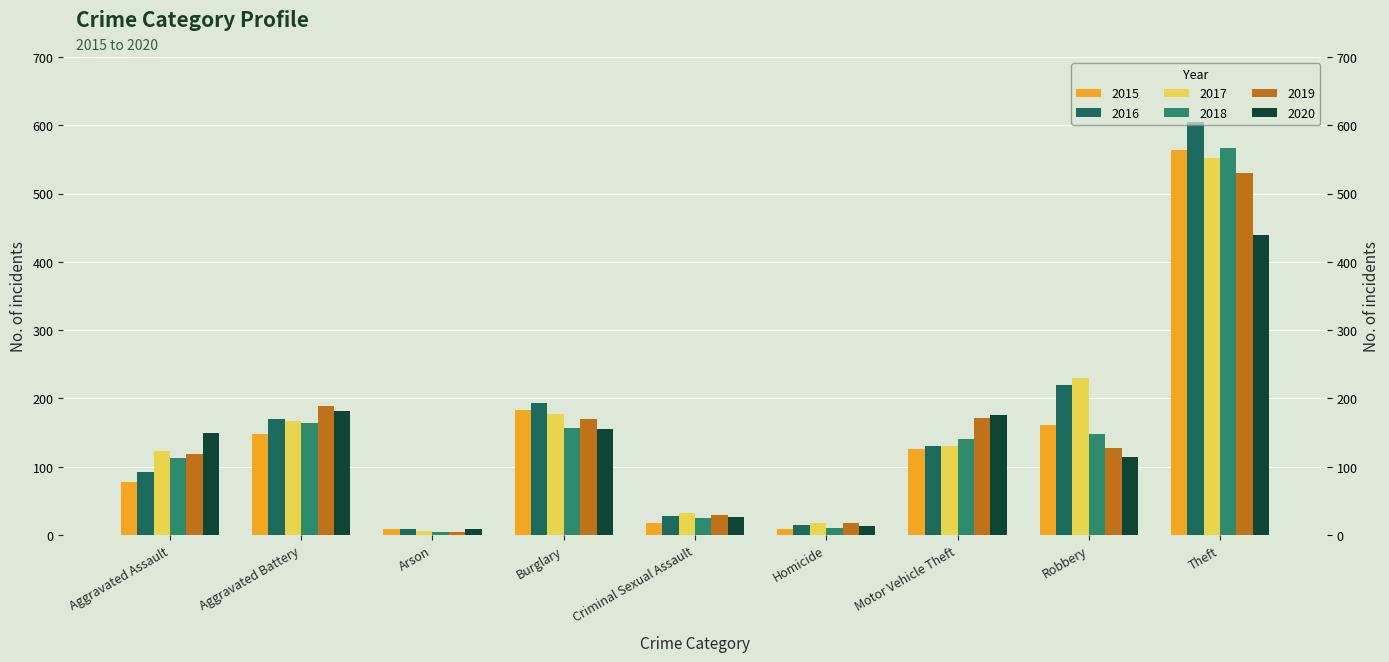

Which has a higher value, Theft or Criminal Sexual Assault?

Theft